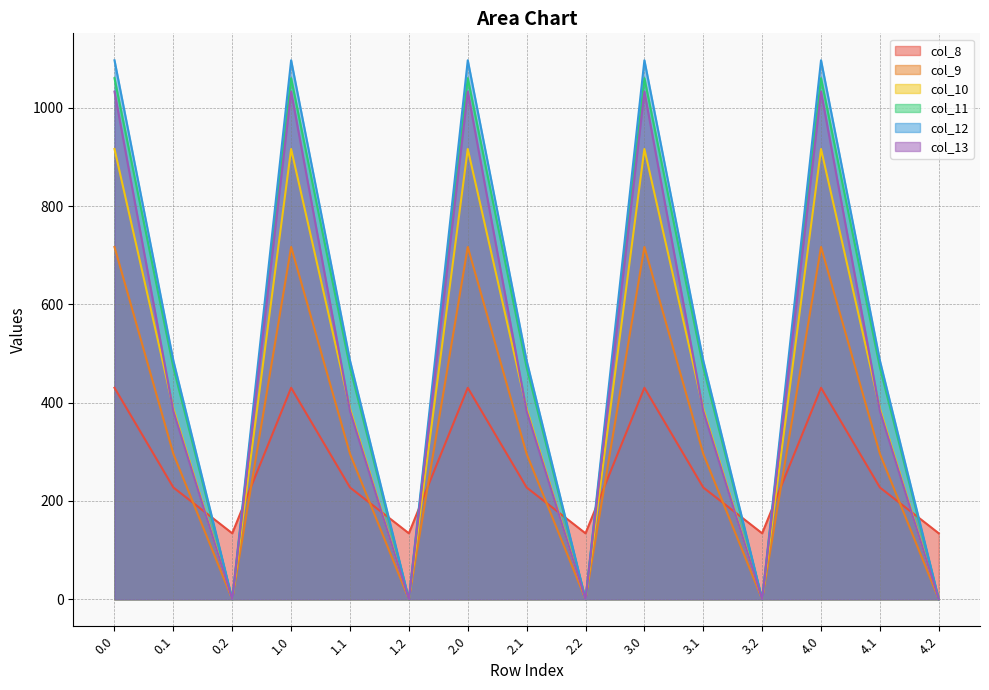

True or false: col_12 has a value of 1096.7 at 4.0.

True